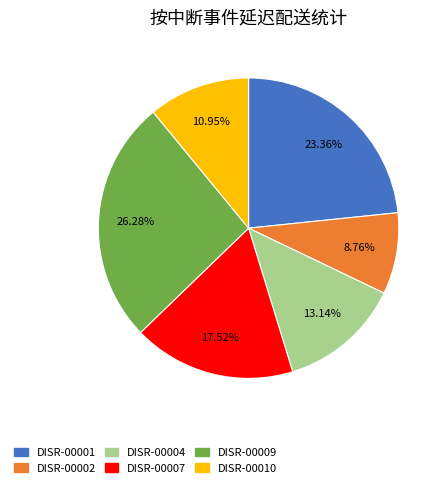

Does any single category account for the majority?

No